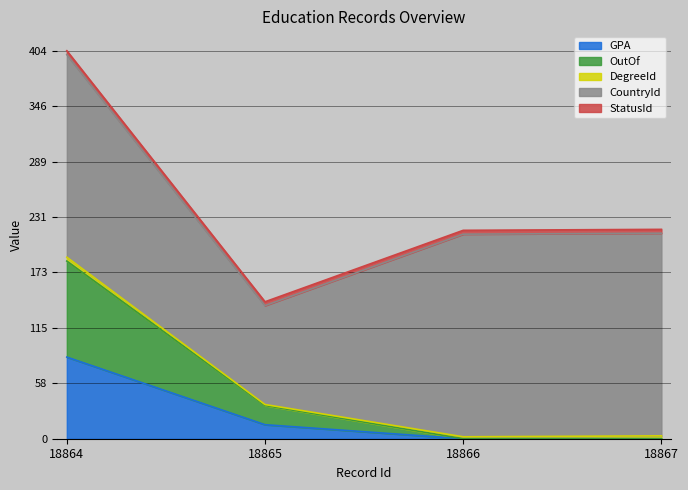

What value does the CountryId series have at 18864?

211.0